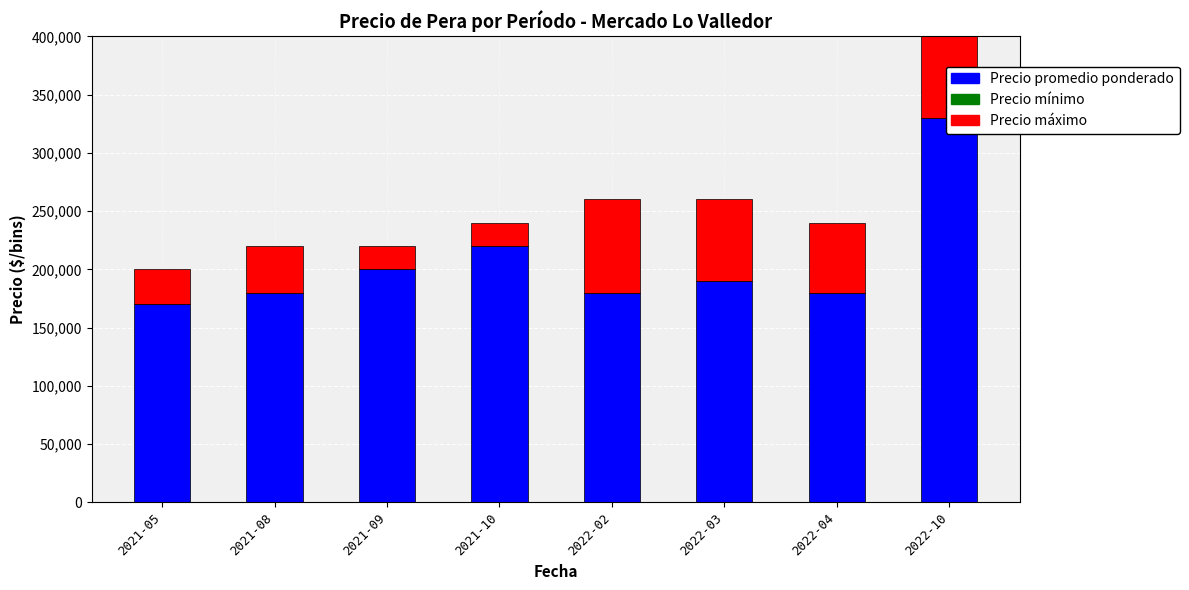

The Precio máximo series shows 70000 at 2022-03. True or false?

True